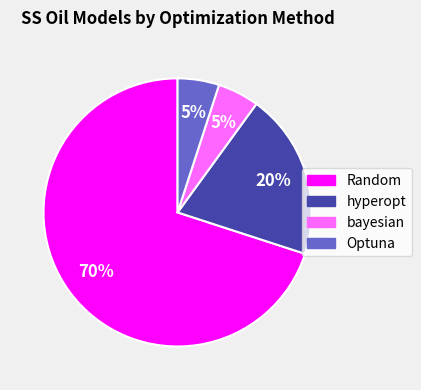

To the nearest percent, what is the average slice percentage?

25%